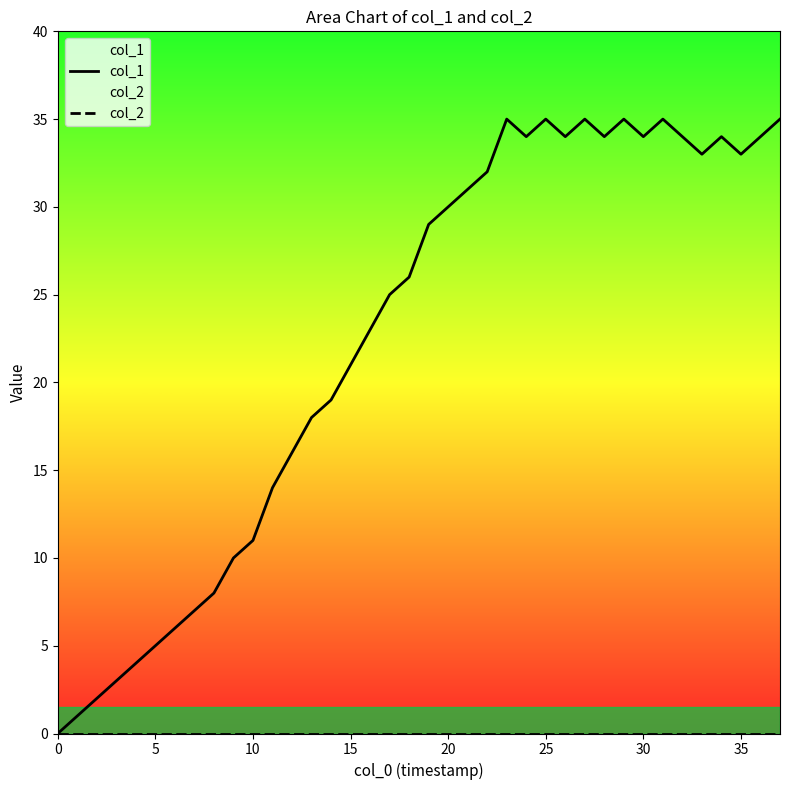

What is the sum of the col_1 values at 21 and 0?

31